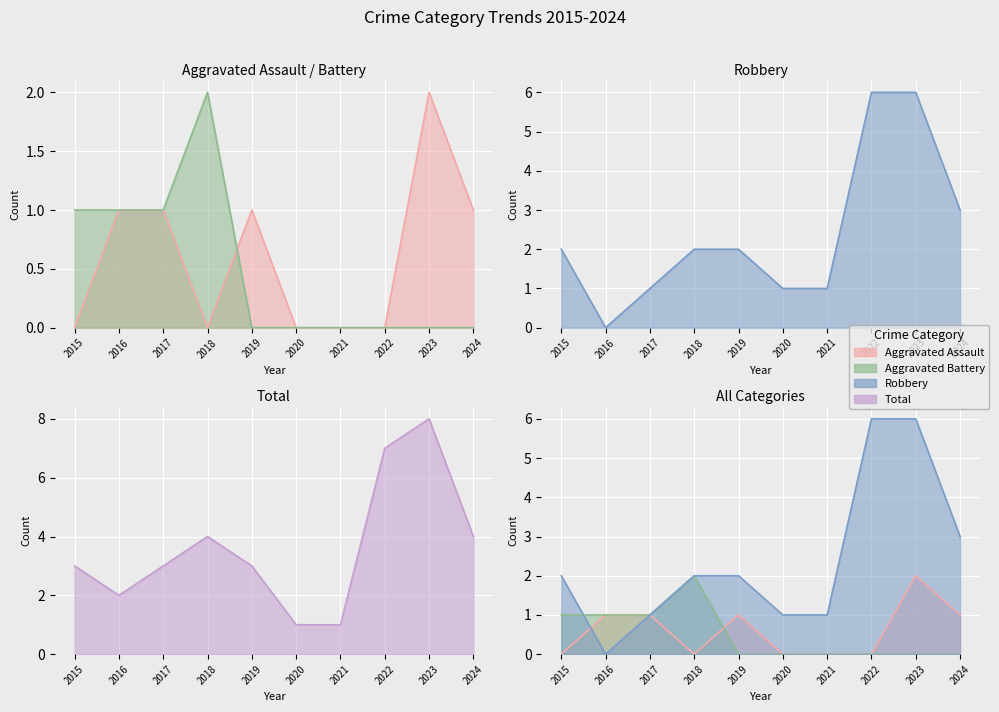

Which series has the widest spread of values?

Total